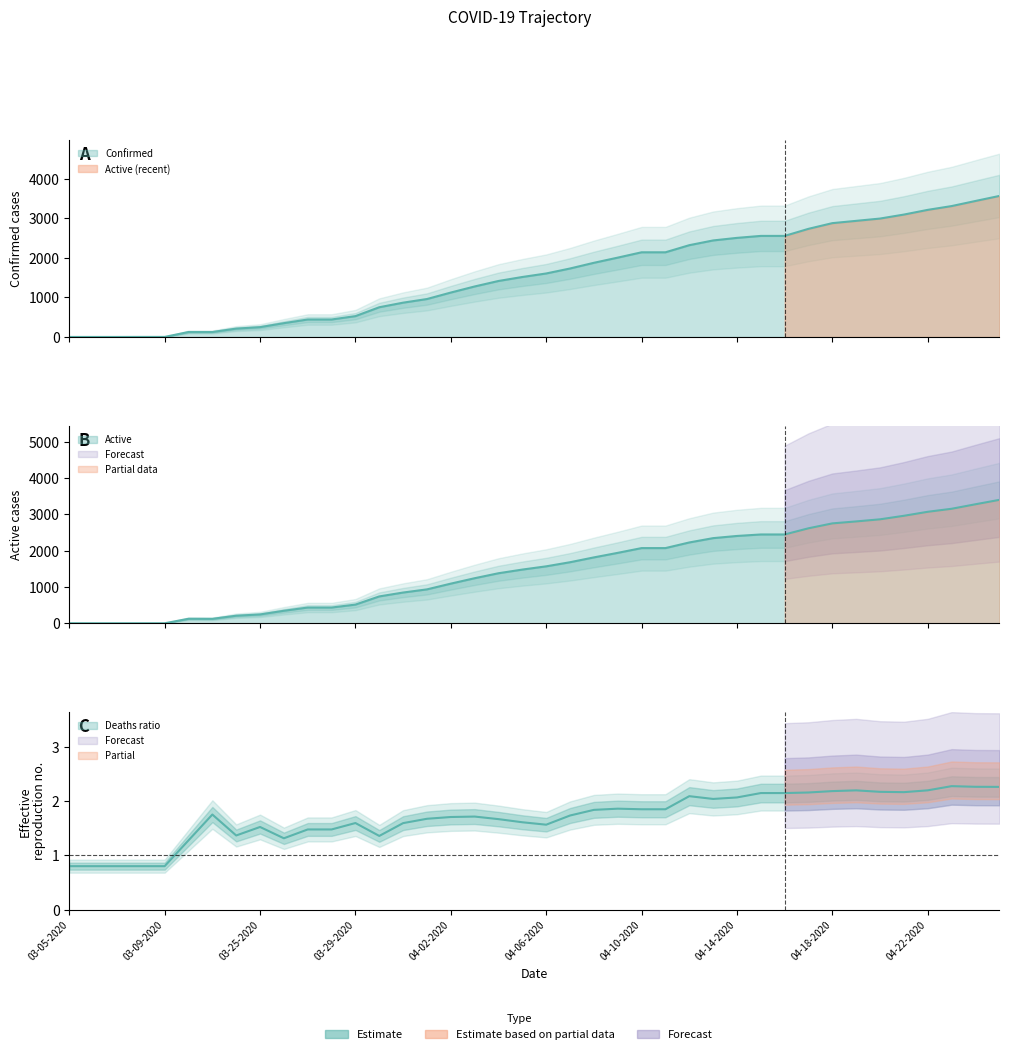

What is the label of the 2nd point from the left?

03-06-2020